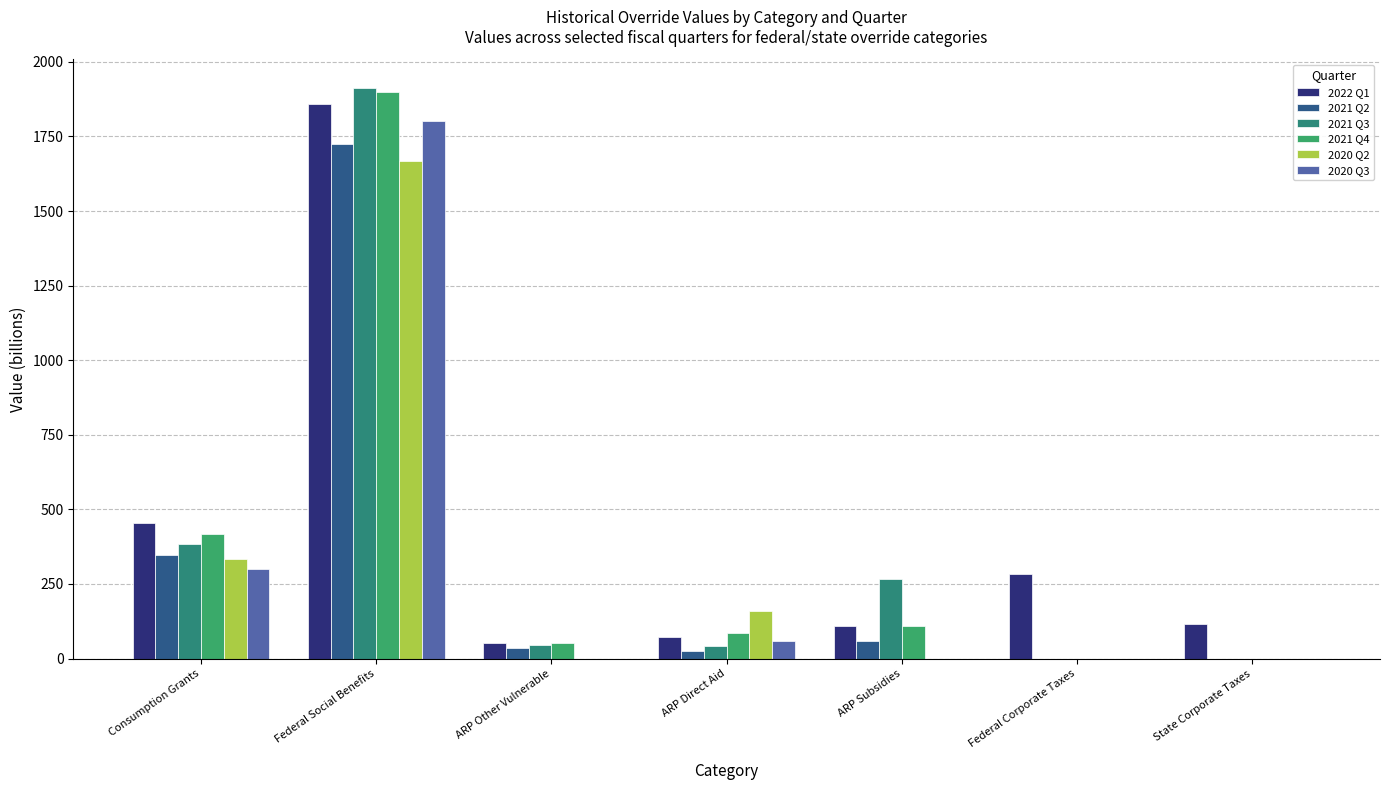

At which label is 2020 Q3 closest to 900?

Consumption Grants